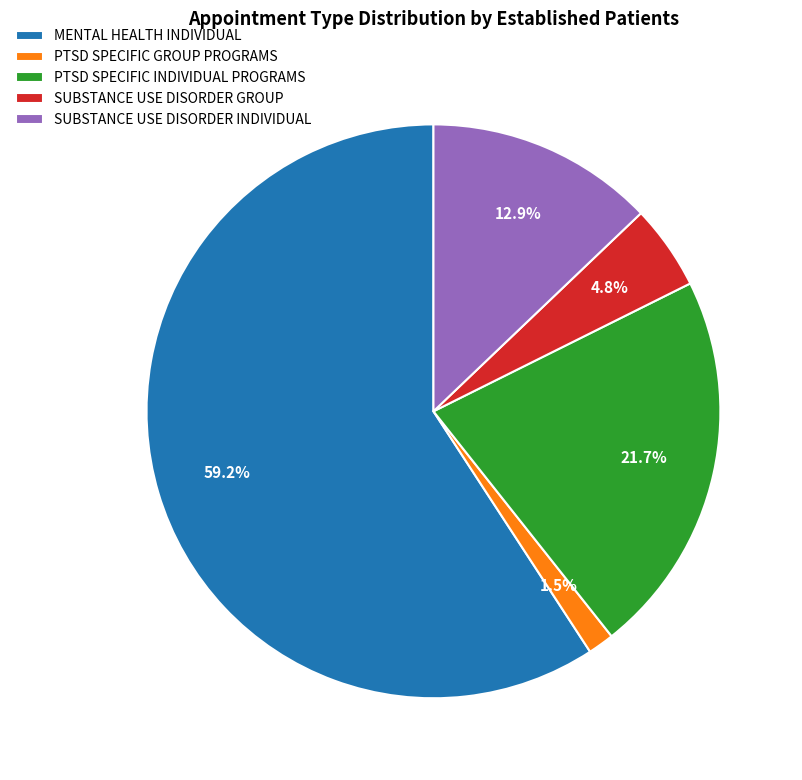

What percentage is the SUBSTANCE USE DISORDER GROUP slice, to the nearest percent?

5%